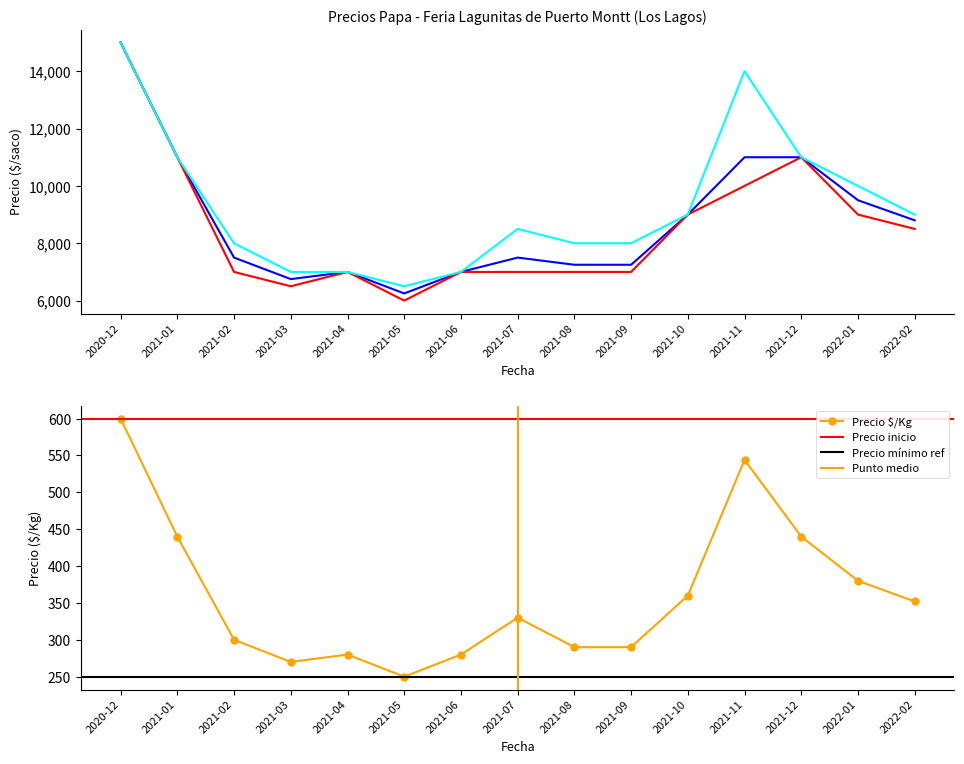

True or false: Precio $/Kg and Precio promedio ponderado intersect in this chart.

False